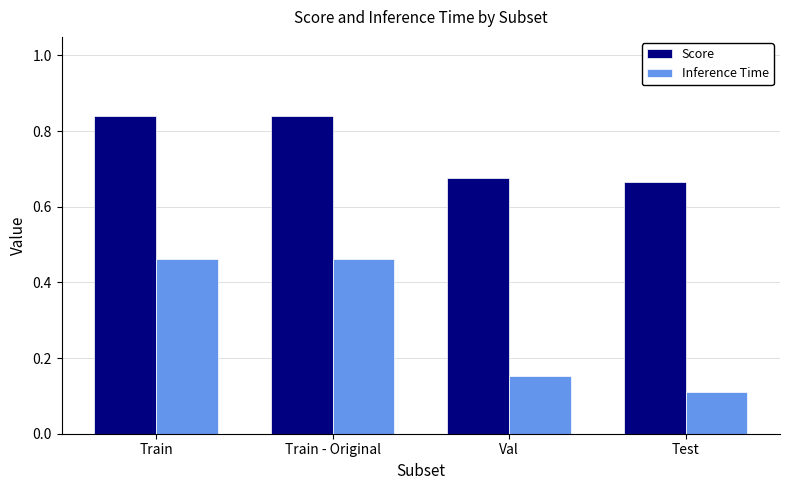

What is the difference between the Inference Time values at Train and Test?

0.3